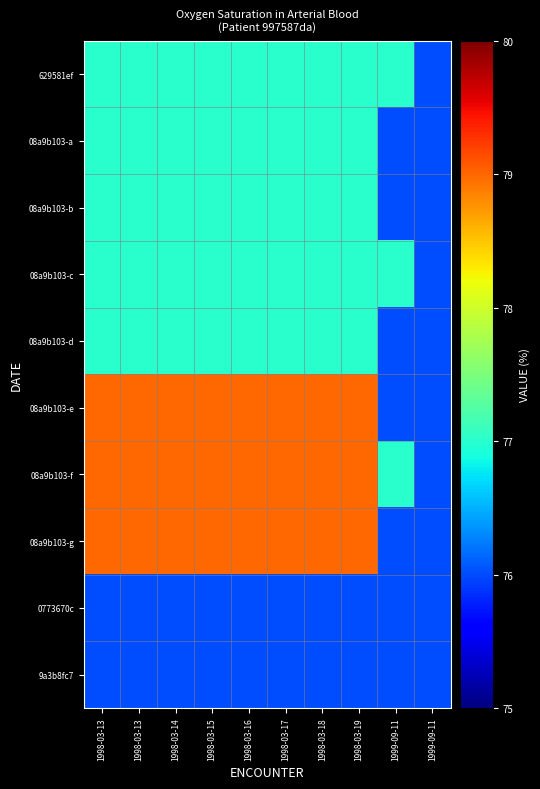

Which has a higher value, 1999-09-11 or 1999-09-11?

1999-09-11